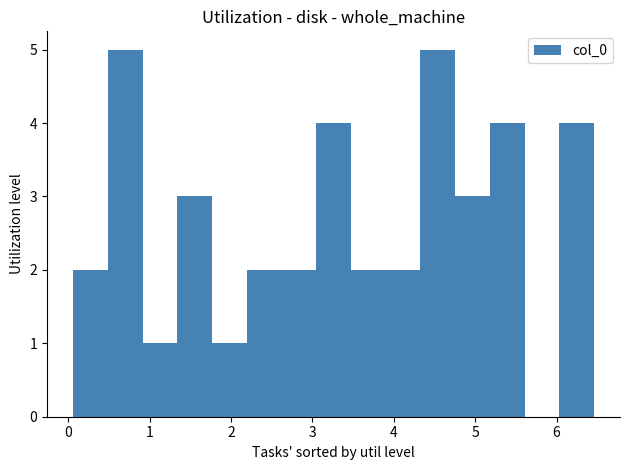

How tall is the bar that spans 2.2 to 2.6 on the x-axis? Neither the bar edges nor the heights are printed on the chart, so give them approximately, as read against the axes.

2